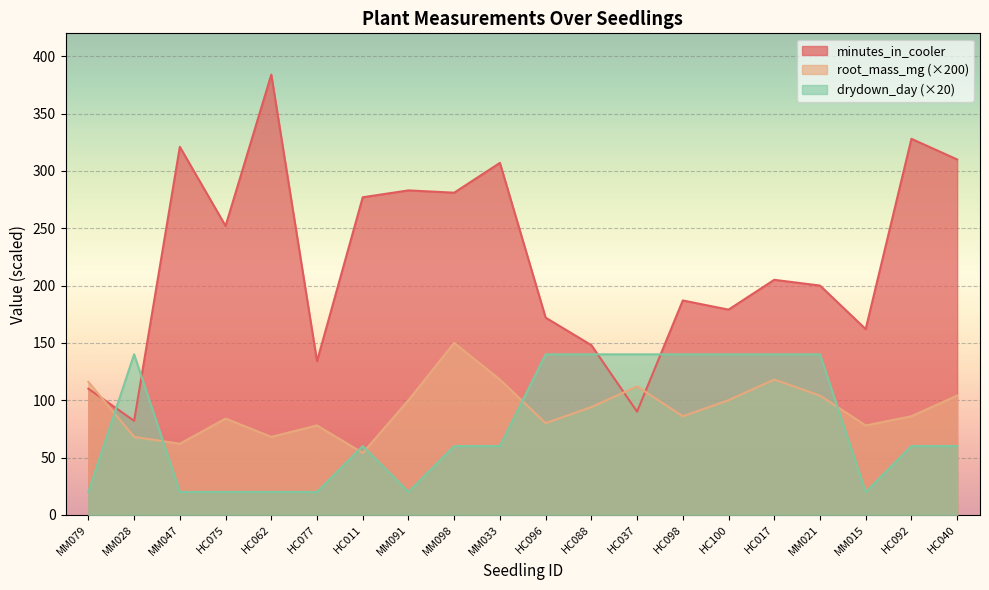

True or false: drydown_day has more than 0 points higher than both neighbors.

True